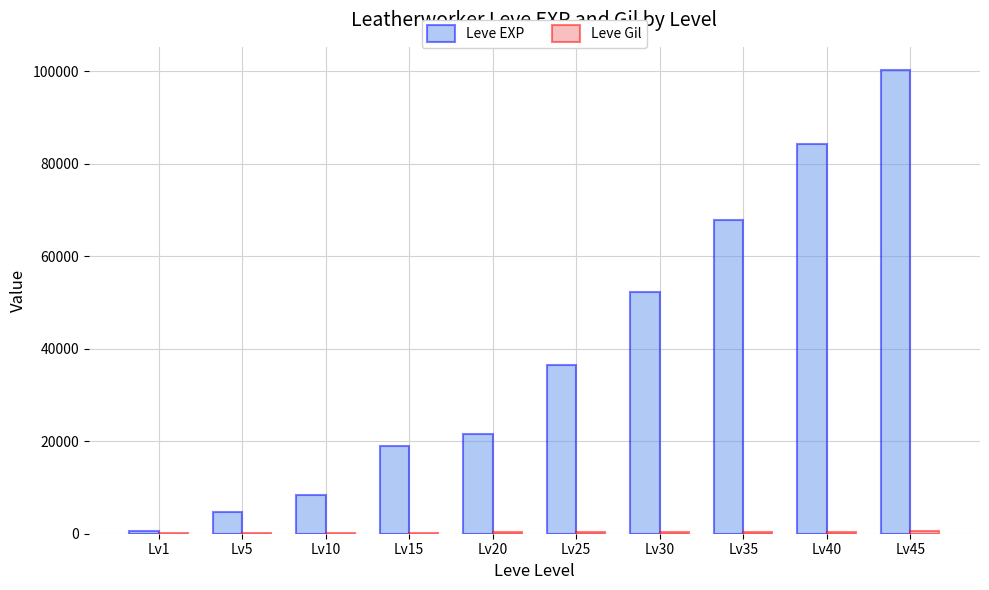

What is the approximate value of Leve EXP at Lv25, to the nearest 10?

36390